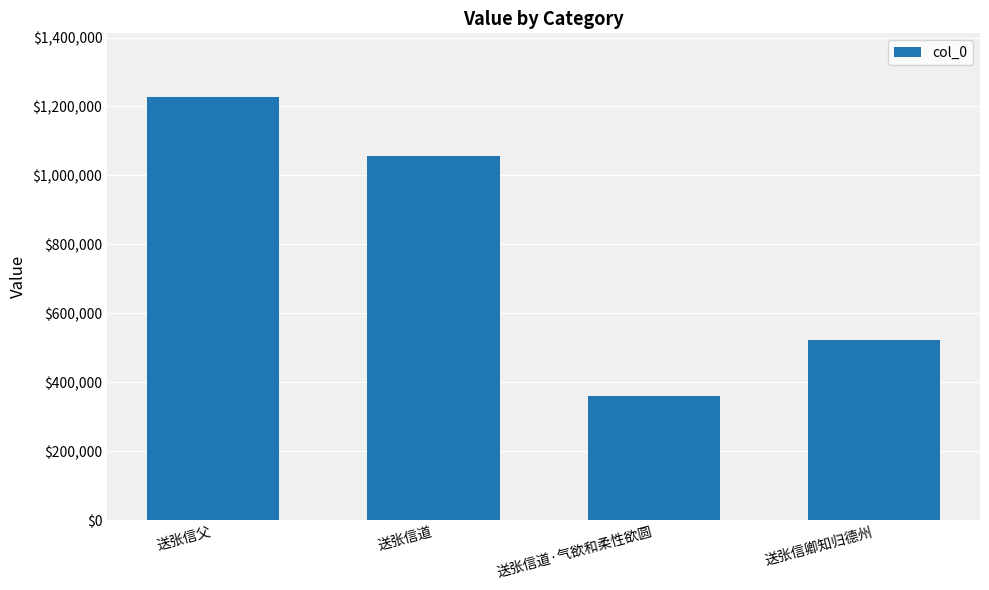

What is the change in value from 送张信父 to 送张信道·气欲和柔性欲圆?

-868800